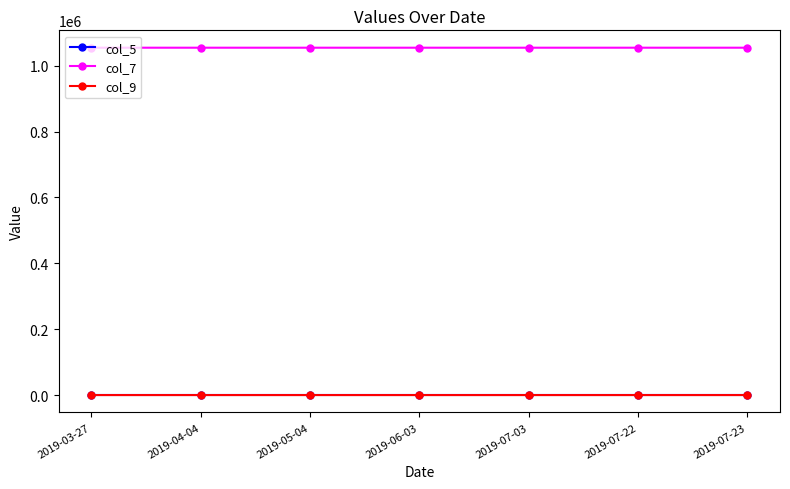

At how many categories does at least one series exceed 555304?

7